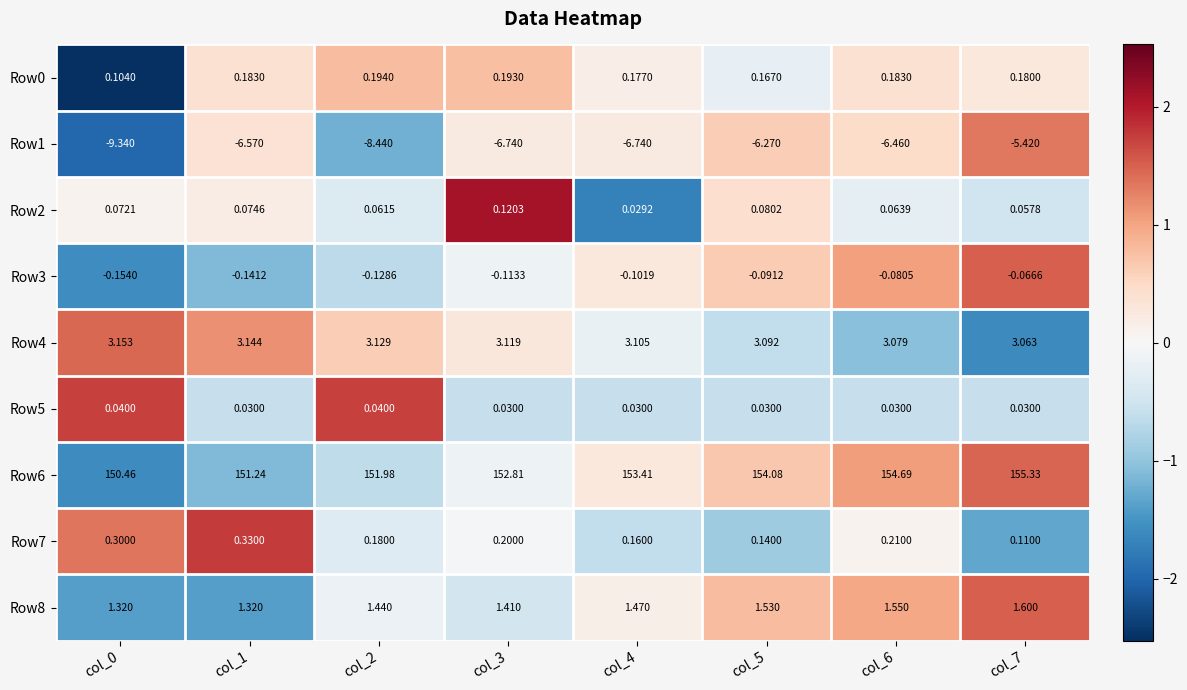

Is the value of Row5 at col_3 greater than the value of Row6 at col_0?

No